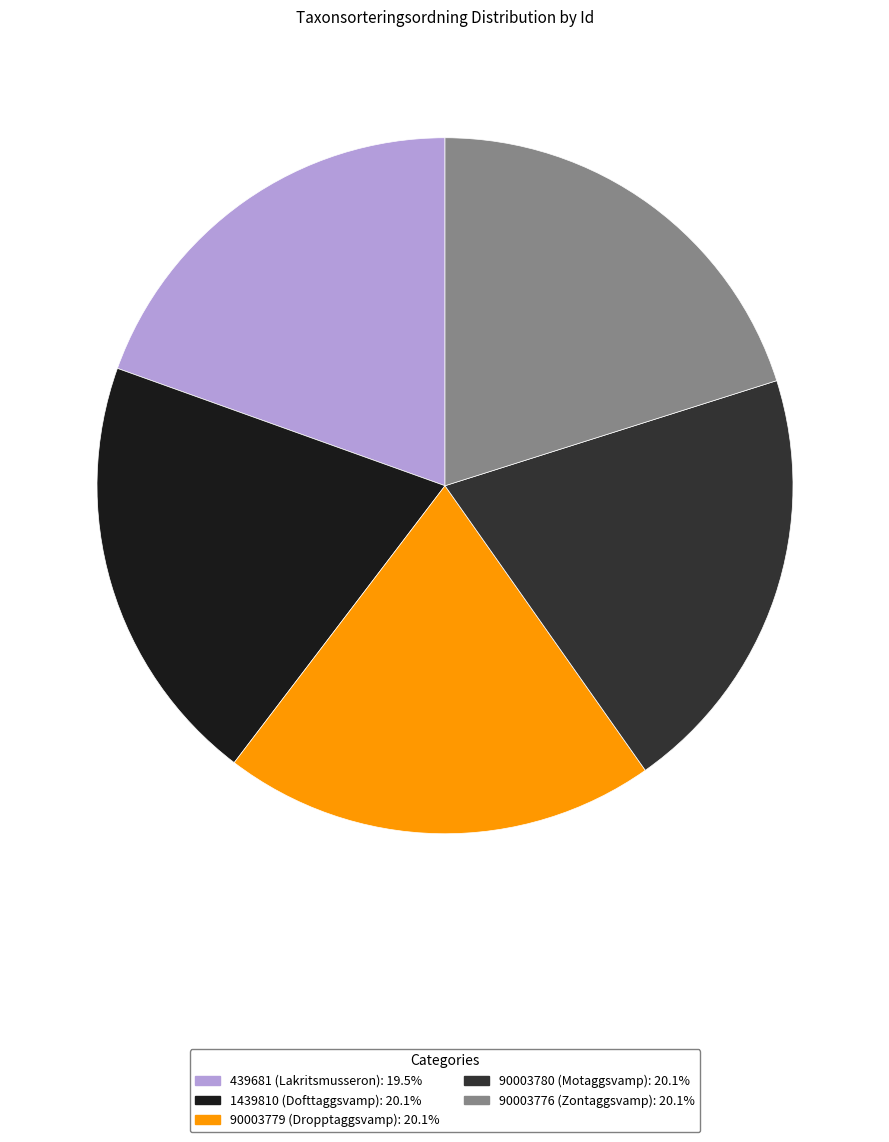

Do 90003779 (Dropptaggsvamp): 20.1% and 439681 (Lakritsmusseron): 19.5% together represent more than half of the pie?

No